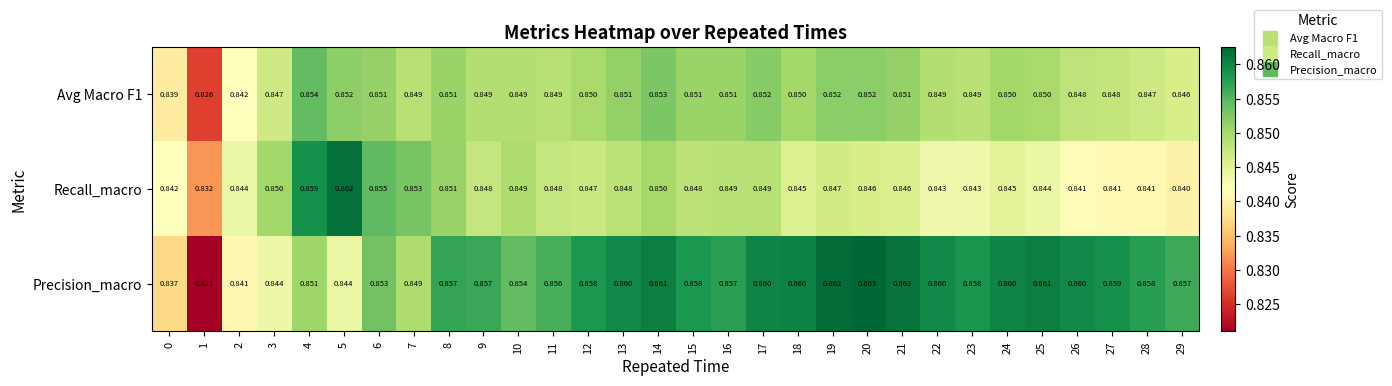

Is the value of Precision_macro at 3 greater than the value of Recall_macro at 21?

No